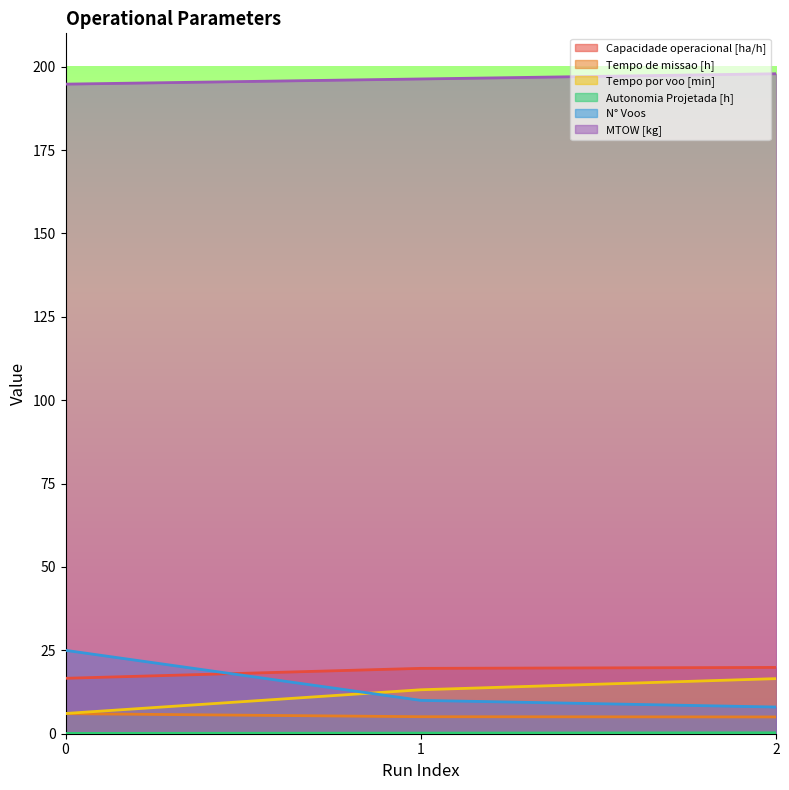

Reading left to right, what are all the values shown in this chart?

Capacidade operacional [ha/h]: 16.6	19.6	19.9
Tempo de missao [h]: 6.0	5.1	5.0
Tempo por voo [min]: 6.1	13.2	16.5
Autonomia Projetada [h]: 0.1	0.2	0.3
N° Voos: 25.0	10.0	8.0
MTOW [kg]: 194.8	196.3	197.9